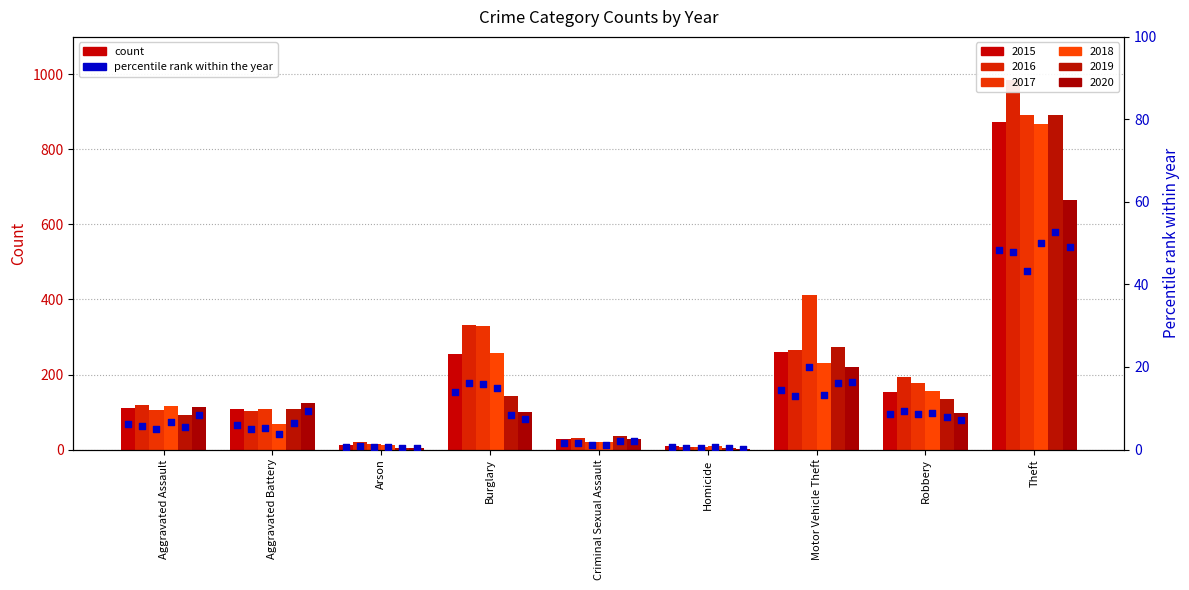

At which category is the sum across all series the highest?

Theft